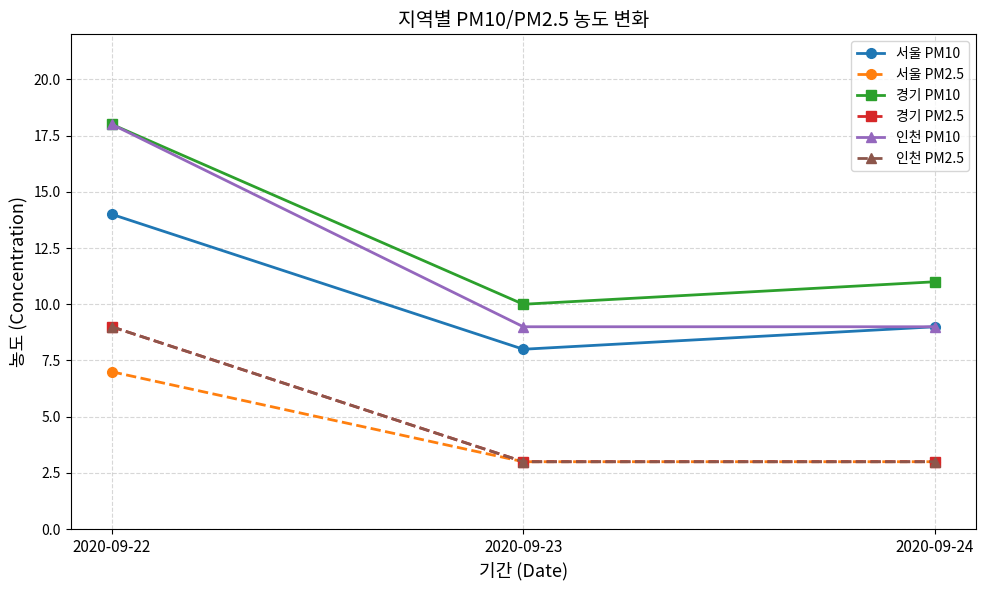

Is the value of 경기 PM2.5 at 2020-09-23 greater than the value of 경기 PM10 at 2020-09-24?

No